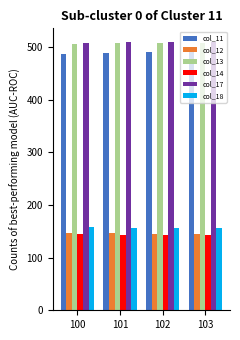

What value does the col_18 series have at 101?

156.8